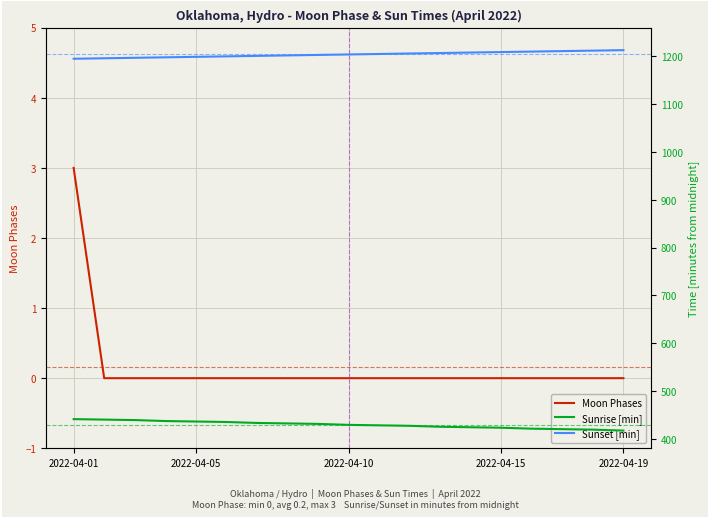

What is the maximum value for Moon Phases?

3